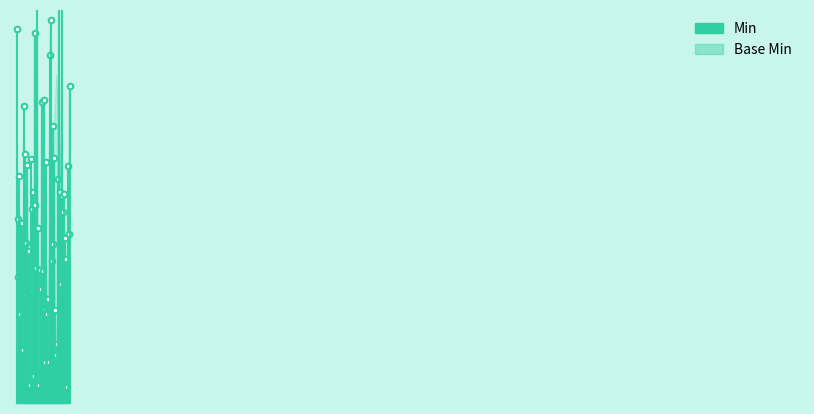

True or false: Min and Base Min intersect in this chart.

False